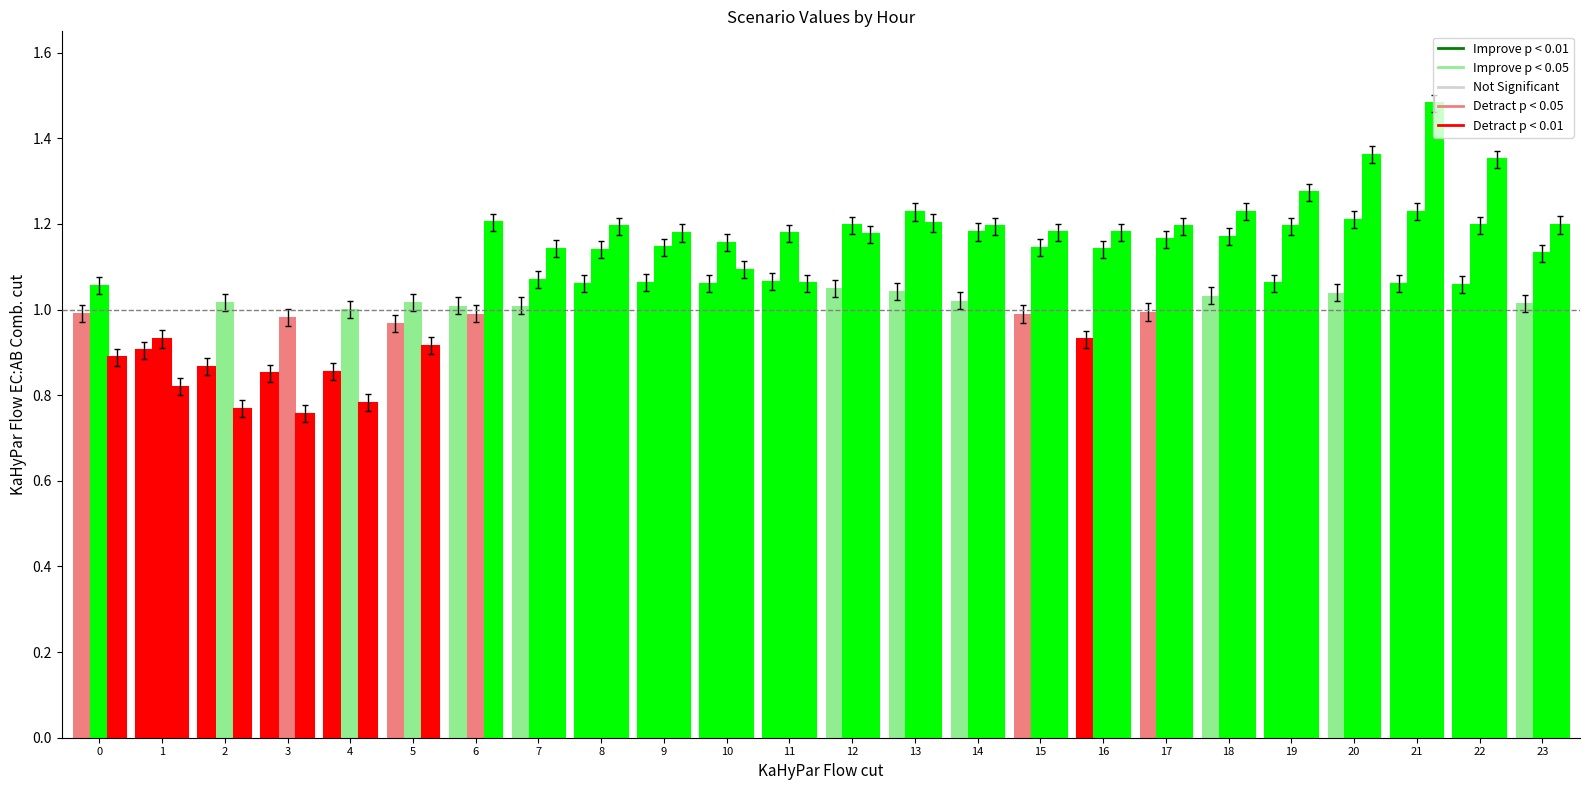

What is the difference between the highest and lowest values at 1?

0.1